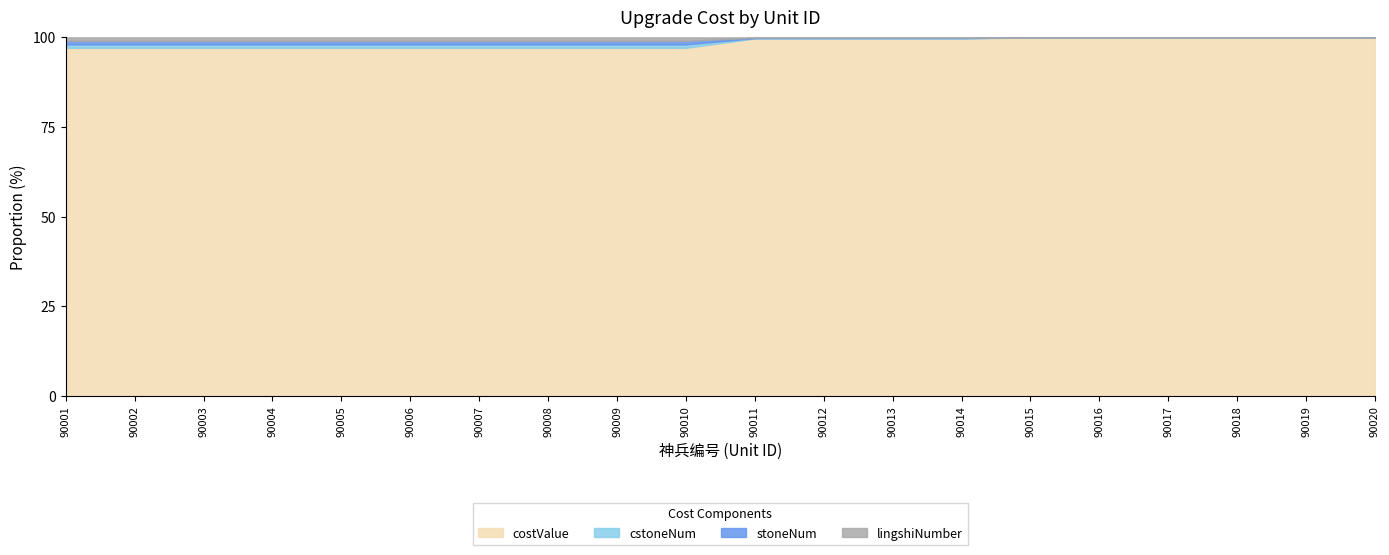

At how many categories does at least one series exceed 6163?

6